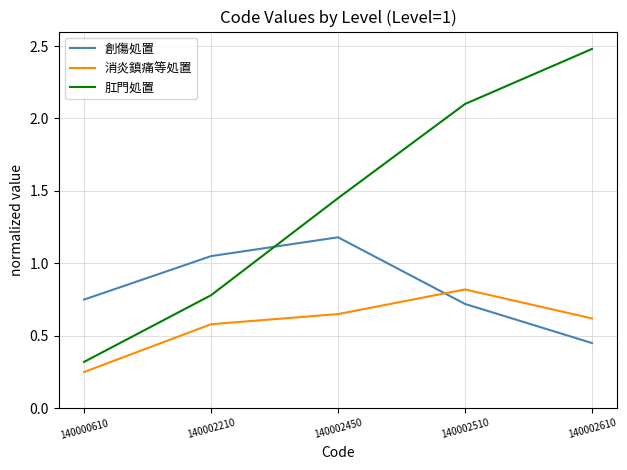

Does the chart display data point markers on the line(s)?

No